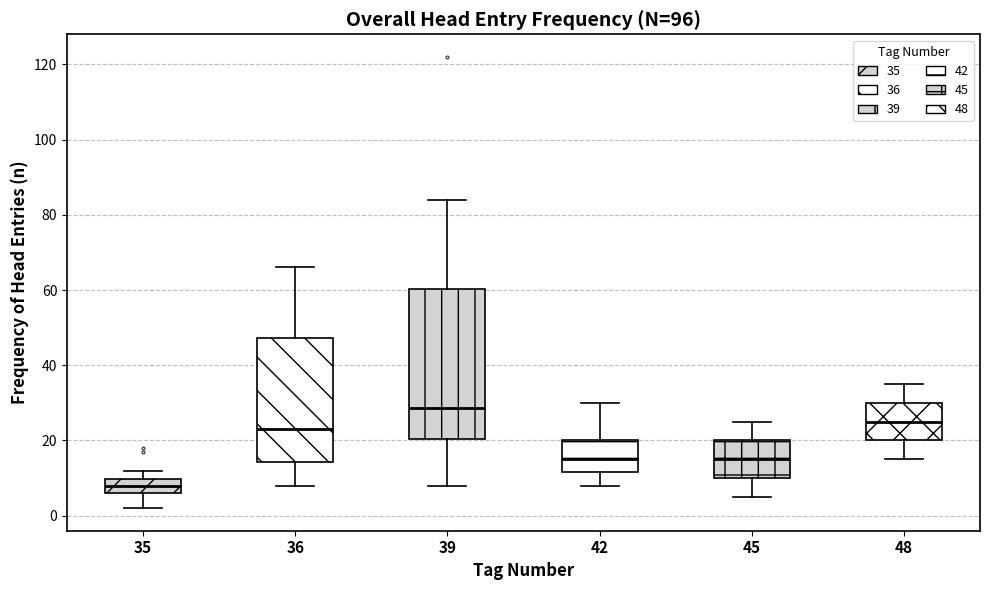

Reading left to right, read every box against the y-axis: the position of its median line, the range the box covers, and the ends of its whiskers. The values are not printed on the chart, so give them approximately, as read against the axis.

35: median 8, box 6 to 10, whiskers 2 to 12
36: median 24, box 14 to 48, whiskers 8 to 66
39: median 28, box 20 to 60, whiskers 8 to 84
42: median 16, box 12 to 20, whiskers 8 to 30
45: median 16, box 10 to 20, whiskers 6 to 26
48: median 26, box 20 to 30, whiskers 16 to 36